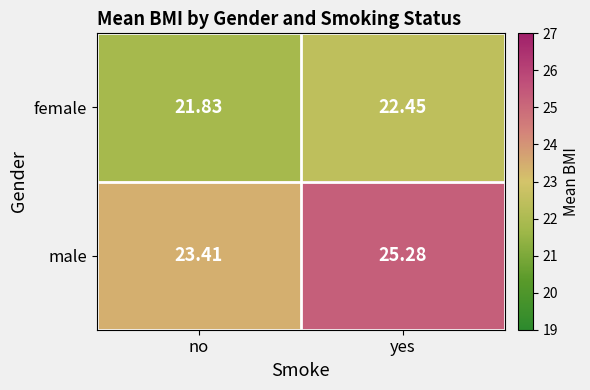

At which label does female first exceed 22?

yes